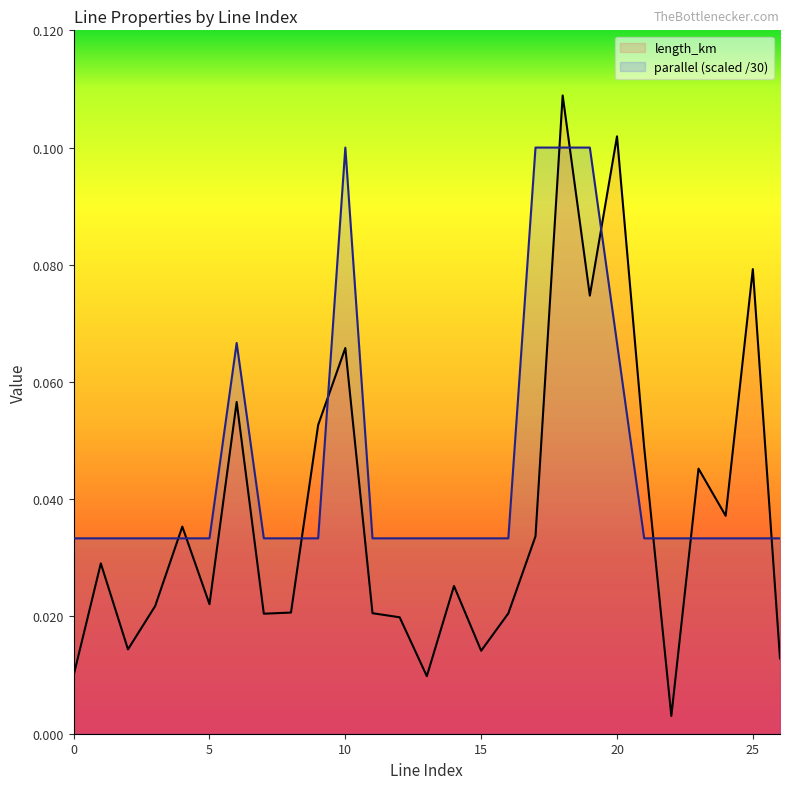

Reading left to right, what are all the values shown in this chart?

length_km: 0=0.0	1=0.0	2=0.0	3=0.0	4=0.0	5=0.0	6=0.1	7=0.0	8=0.0	9=0.1	10=0.1	11=0.0	12=0.0	13=0.0	14=0.0	15=0.0	16=0.0	17=0.0	18=0.1	19=0.1	20=0.1	21=0.0	22=0.0	23=0.0	24=0.0	25=0.1	26=0.0
parallel: 0=0.0	1=0.0	2=0.0	3=0.0	4=0.0	5=0.0	6=0.1	7=0.0	8=0.0	9=0.0	10=0.1	11=0.0	12=0.0	13=0.0	14=0.0	15=0.0	16=0.0	17=0.1	18=0.1	19=0.1	20=0.1	21=0.0	22=0.0	23=0.0	24=0.0	25=0.0	26=0.0